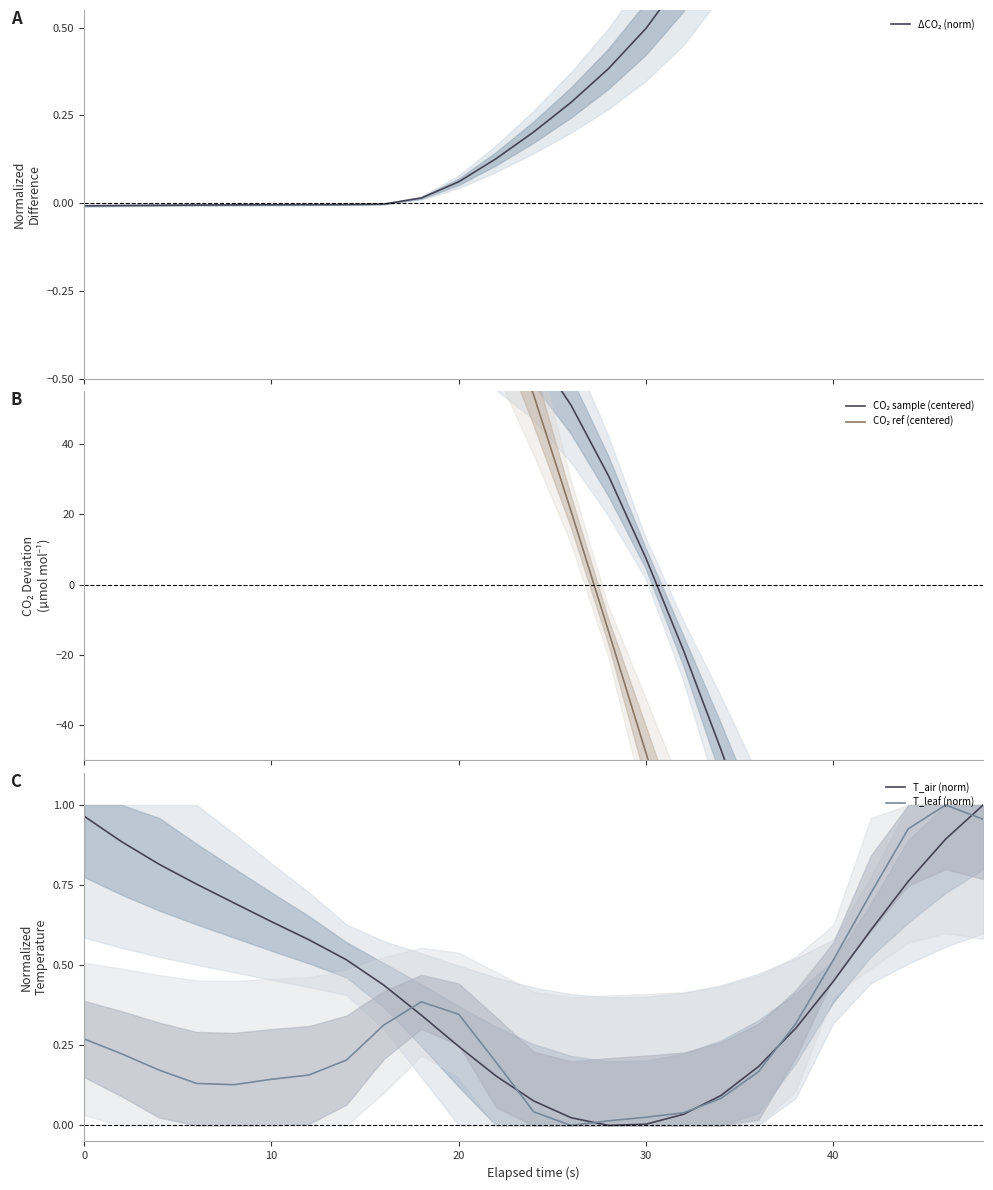

How many lines are shown in the chart?

5